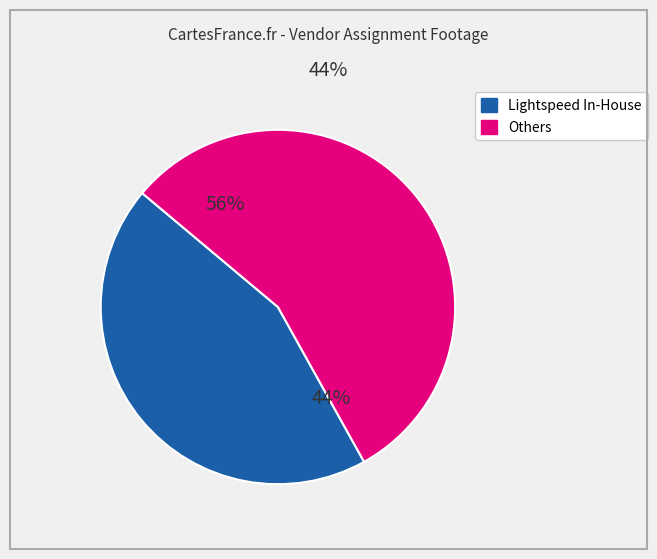

To the nearest percent, what is the average slice percentage?

50%